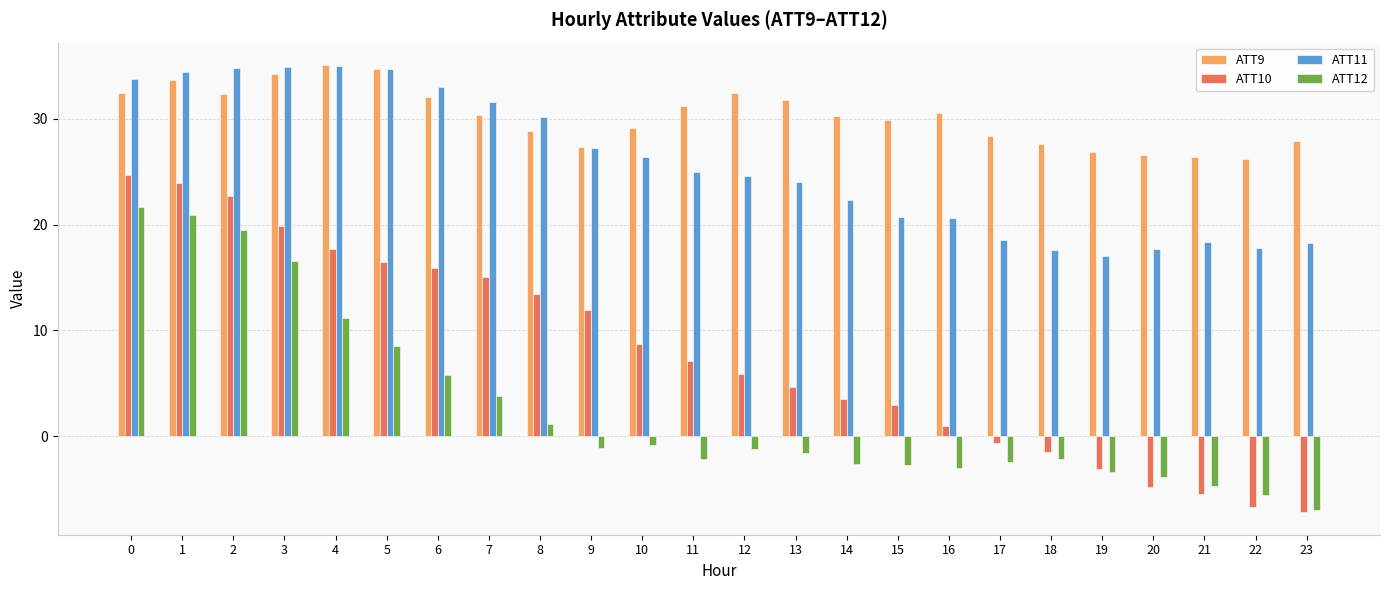

Rank the categories by ATT10 value from lowest to highest.

23, 22, 21, 20, 19, 18, 17, 16, 15, 14, 13, 12, 11, 10, 9, 8, 7, 6, 5, 4, 3, 2, 1, 0